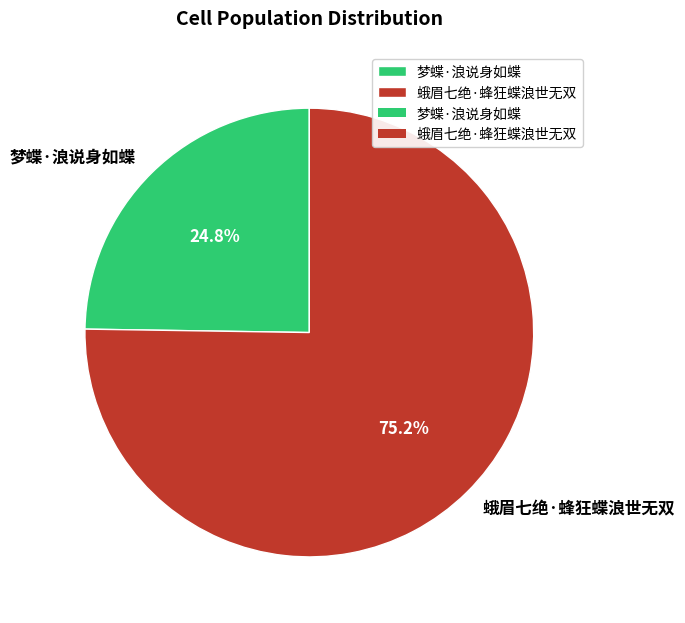

To the nearest percent, what percentage of the pie is 梦蝶·浪说身如蝶?

25%